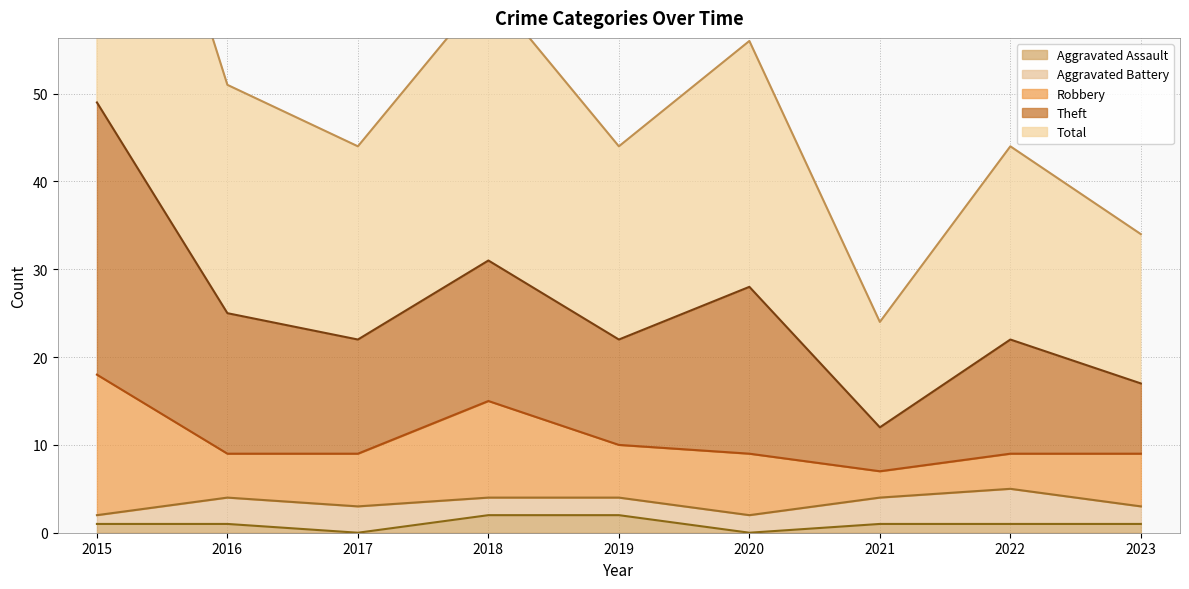

True or false: Aggravated Assault has a value of 2 at 2019.

True